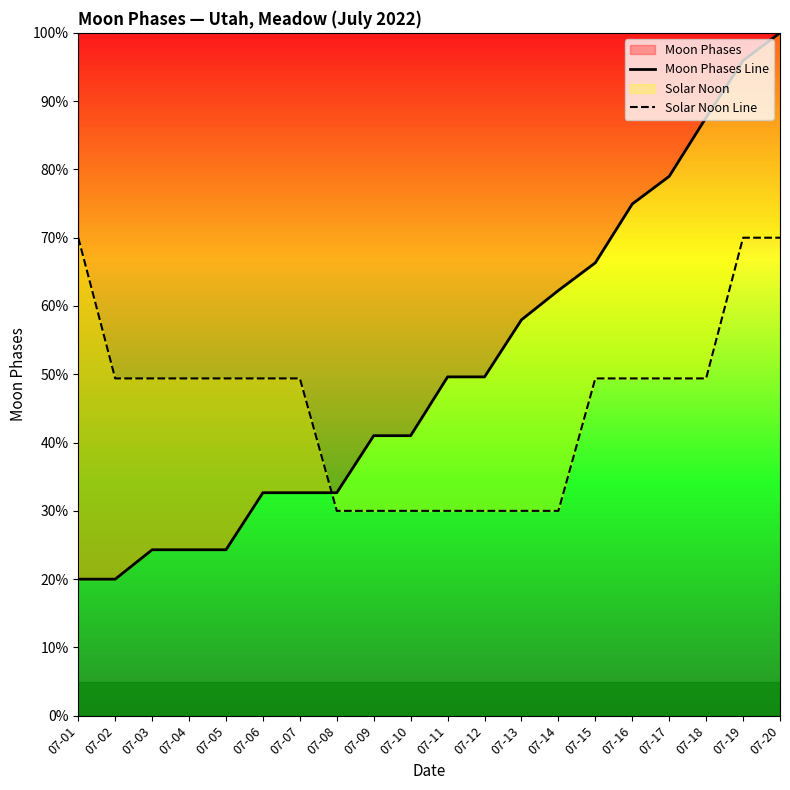

Where do Moon Phases Line and Solar Noon Line first cross each other?

07-07 and 07-08